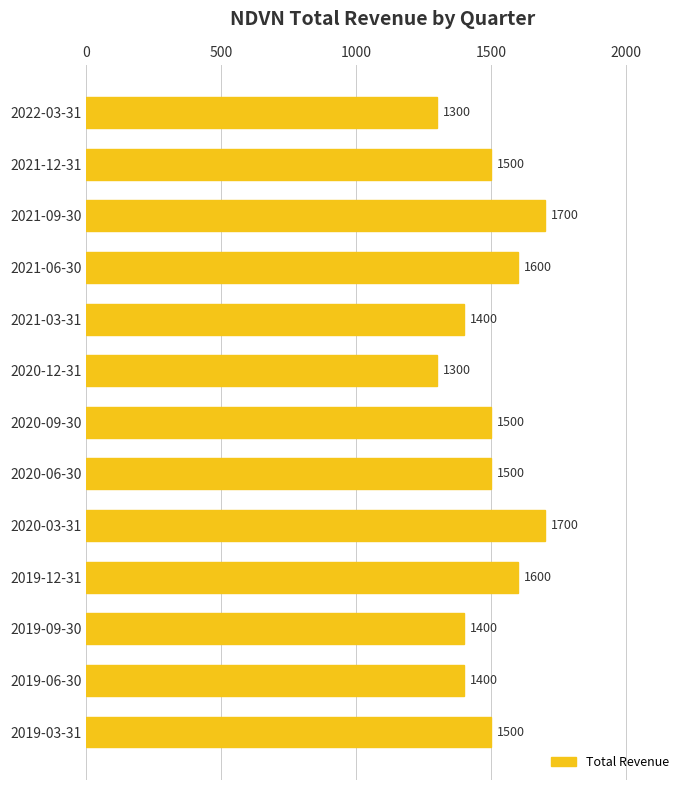

What value does the data have at 2019-12-31, to the nearest 50?

1600